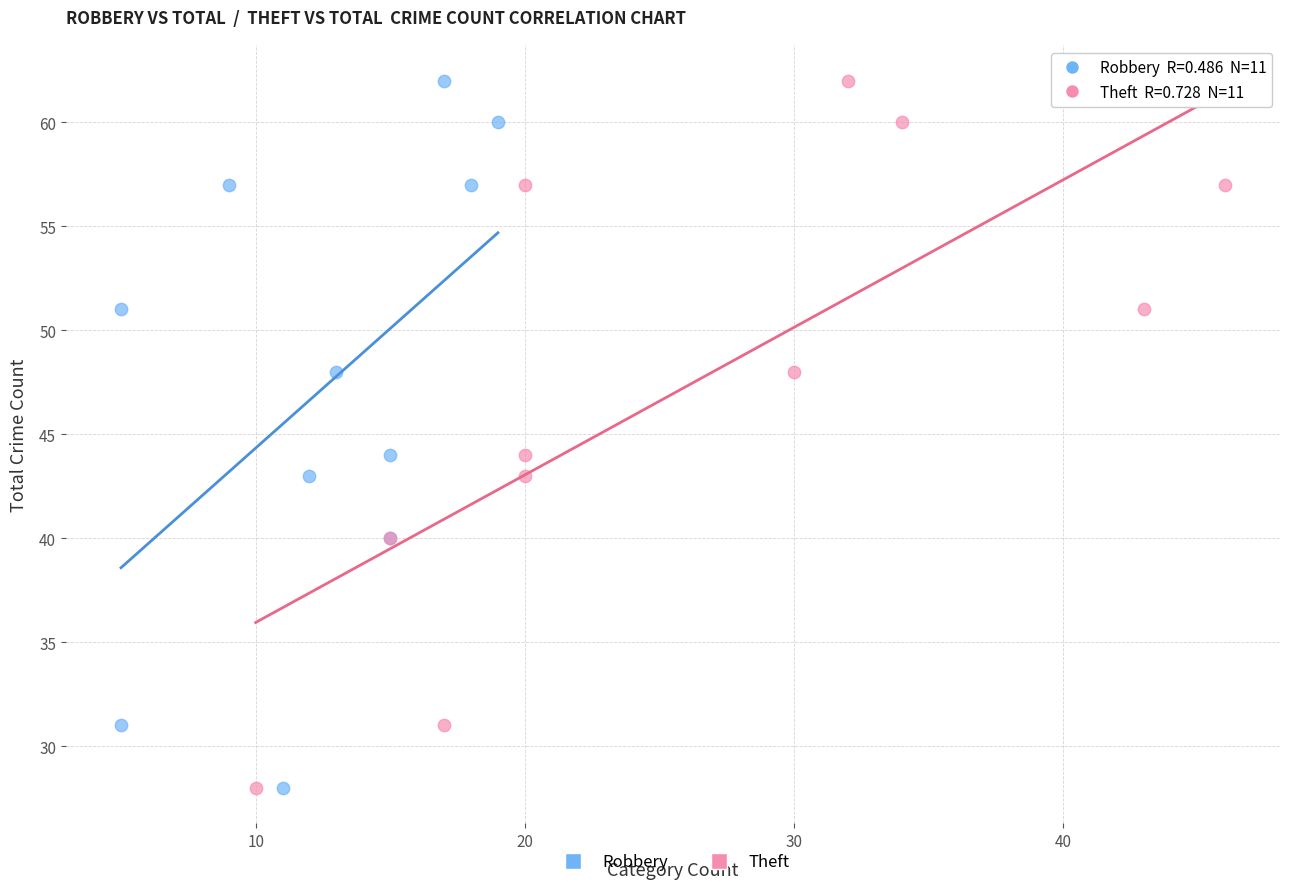

What are all the series names shown in the legend?

Robbery, Theft